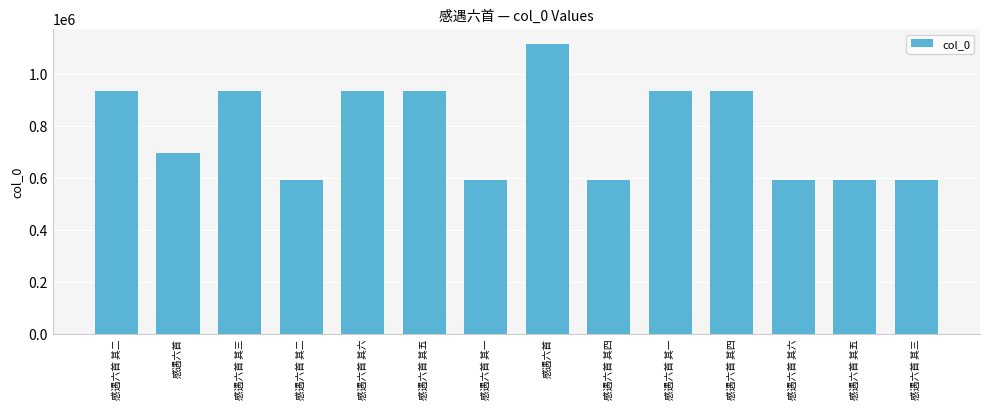

How many bars are there in total?

14